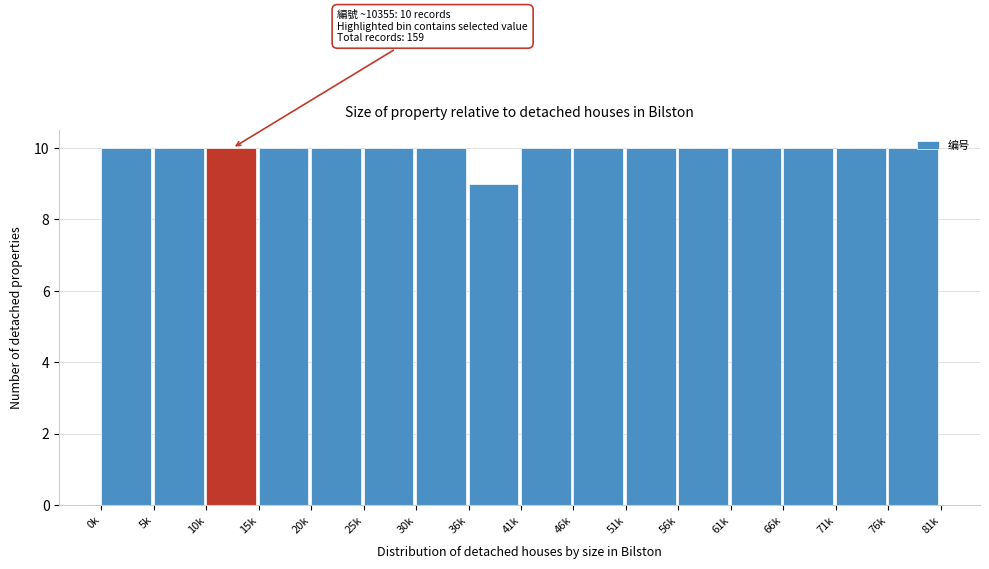

Approximately how many times larger is the value at 71k compared to 56k?

1.0